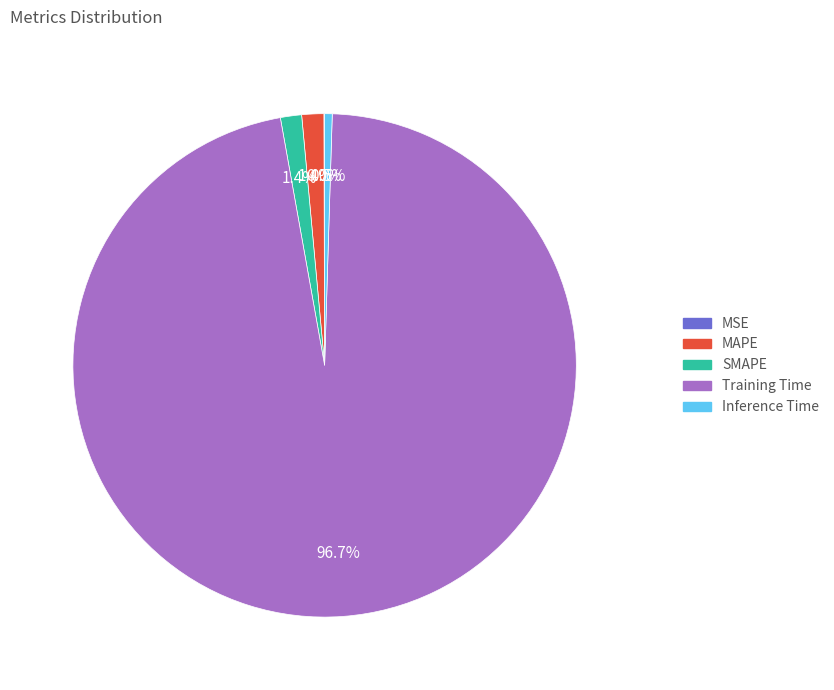

What is the largest slice in the pie chart?

Training Time